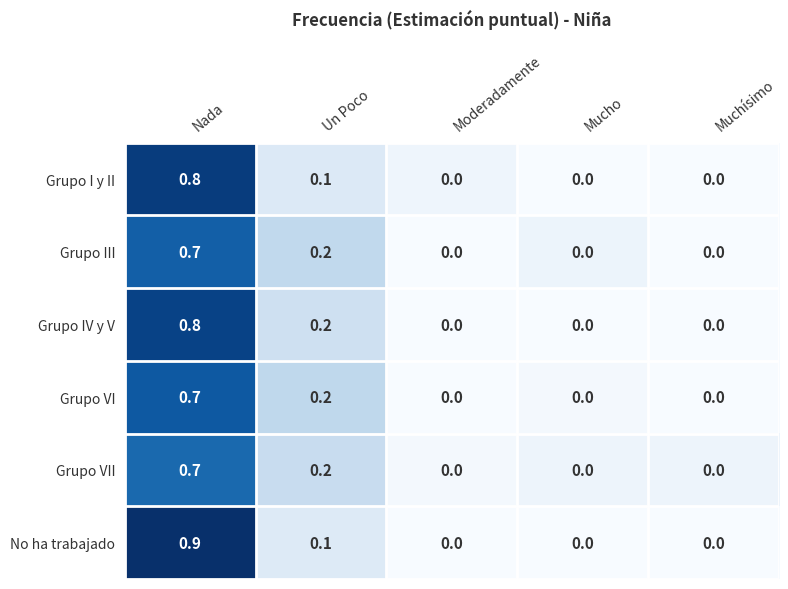

Which category has the highest value in the Grupo VII series?

Nada